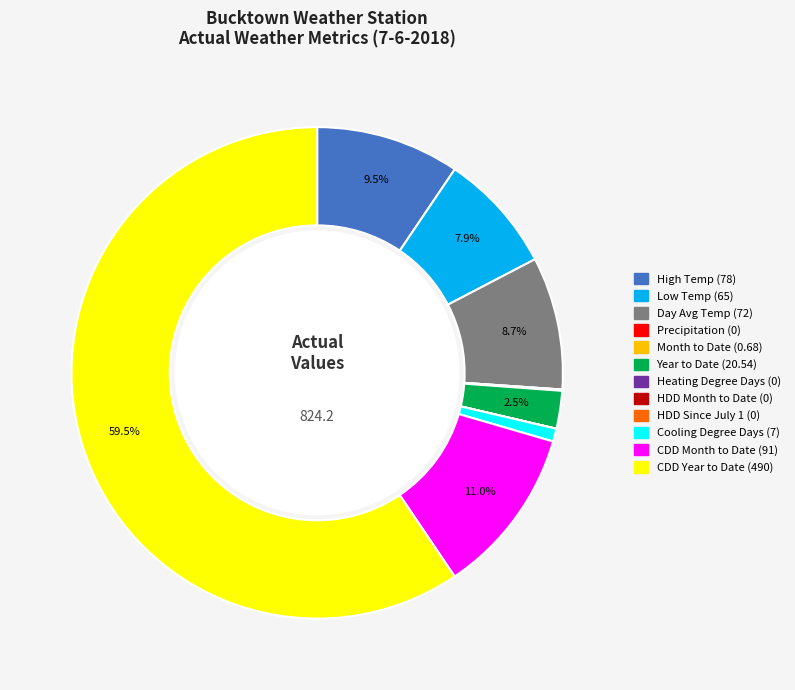

Is the sum of Cooling Degree Days (7) and Day Avg Temp (72) greater than half?

No